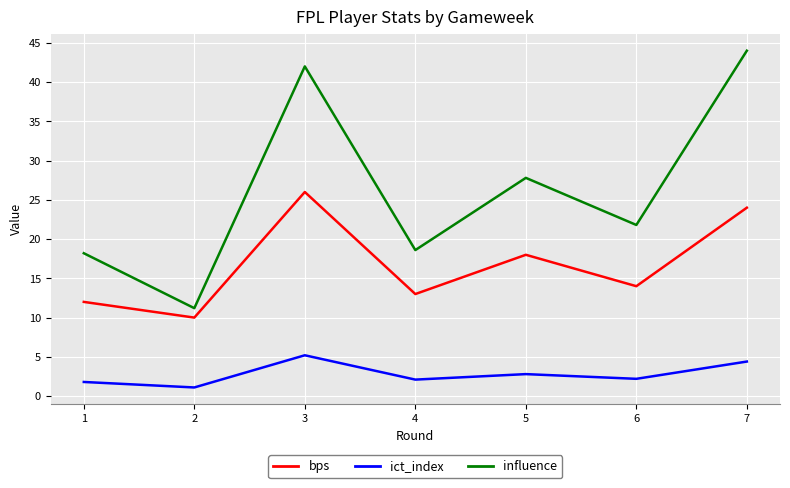

What is the minimum value for ict_index?

1.1